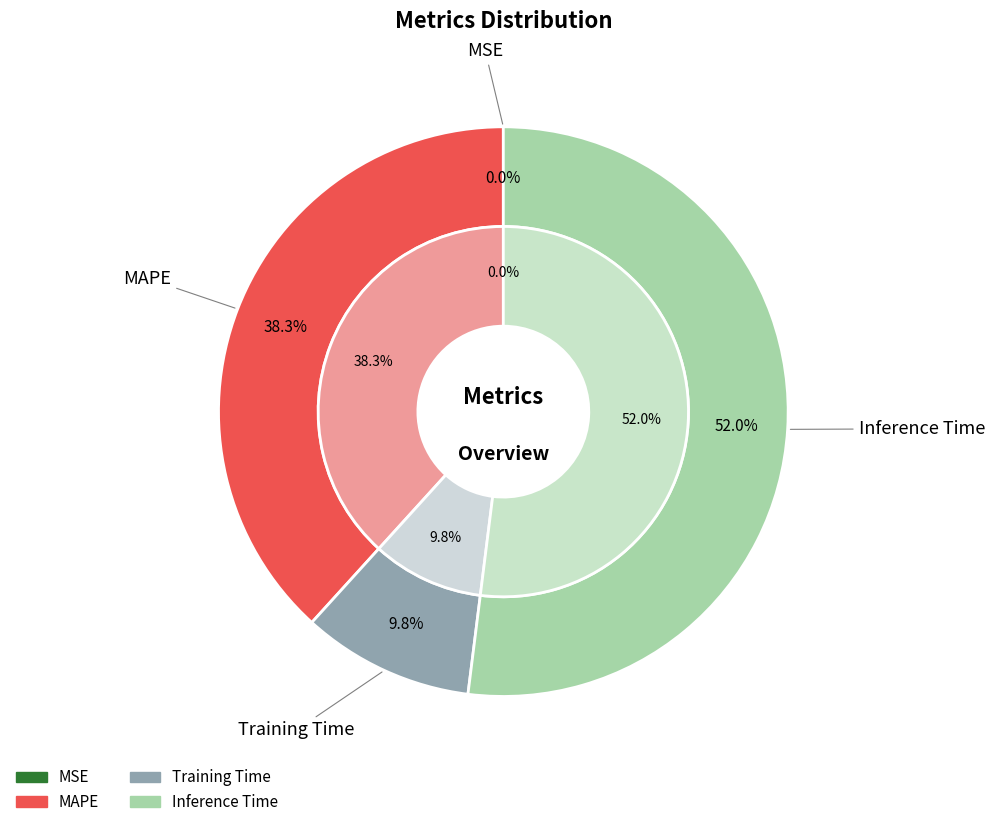

Is it true that Inference Time is 66% of the pie?

False